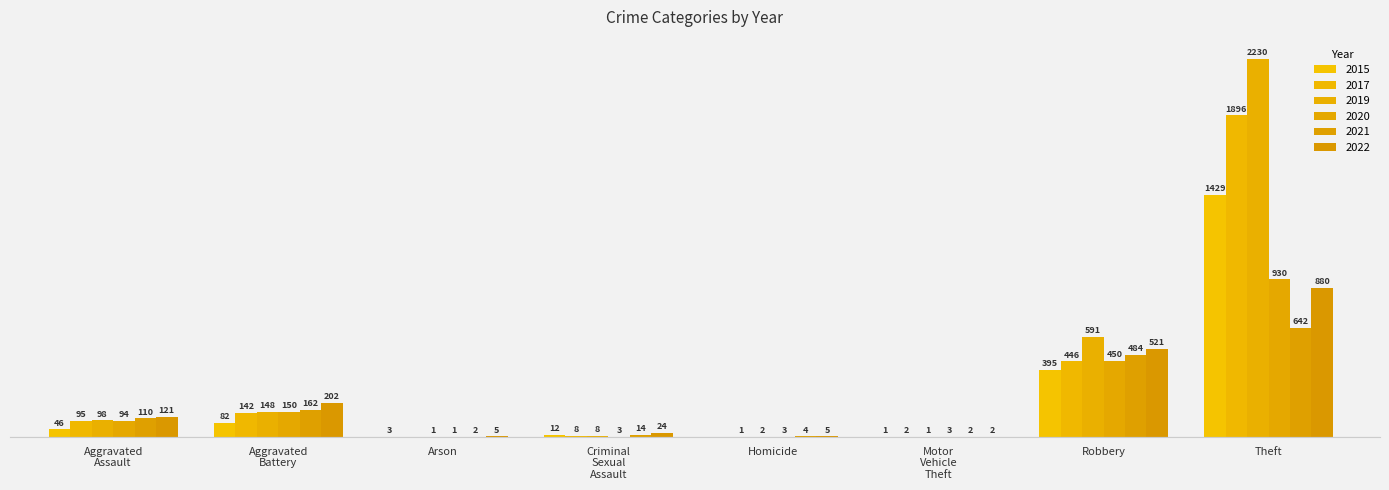

Reading right to left, list all the values displayed in this chart.

2015: 1429	395	1	0	12	3	82	46
2017: 1896	446	2	1	8	0	142	95
2019: 2230	591	1	2	8	1	148	98
2020: 930	450	3	3	3	1	150	94
2021: 642	484	2	4	14	2	162	110
2022: 880	521	2	5	24	5	202	121